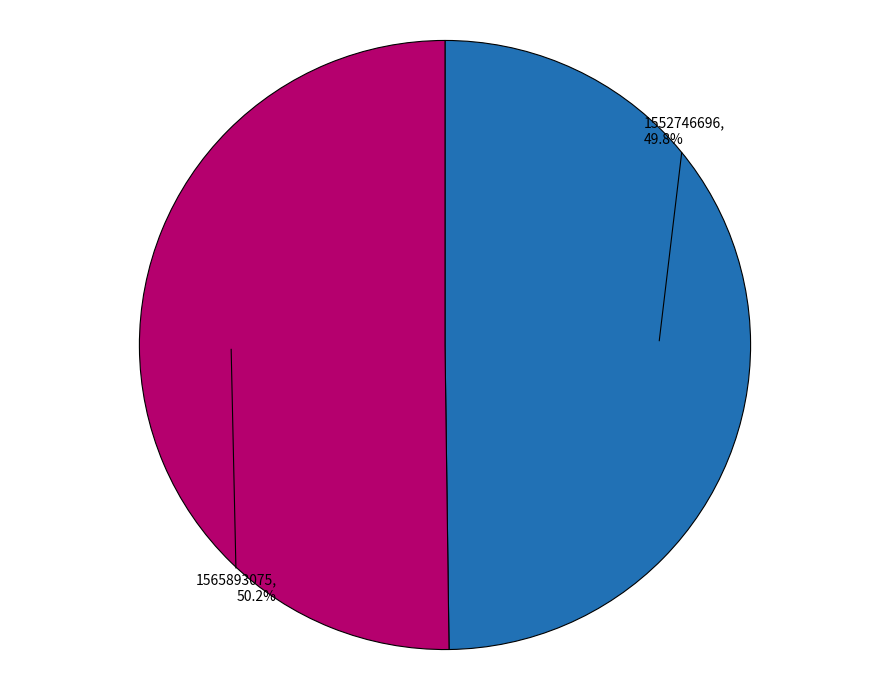

Does any single category account for the majority?

Yes